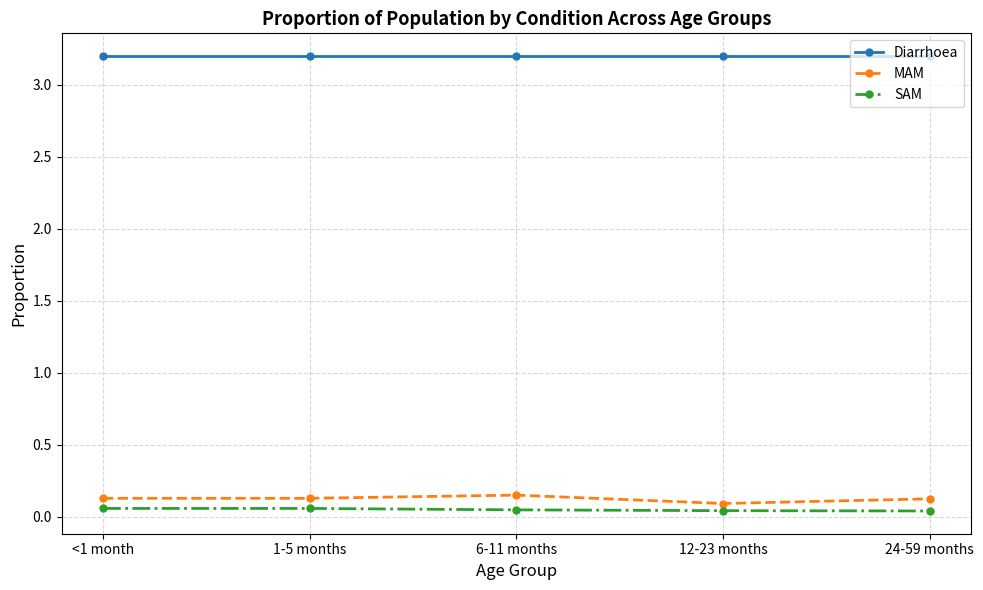

True or false: Diarrhoea and SAM intersect in this chart.

False